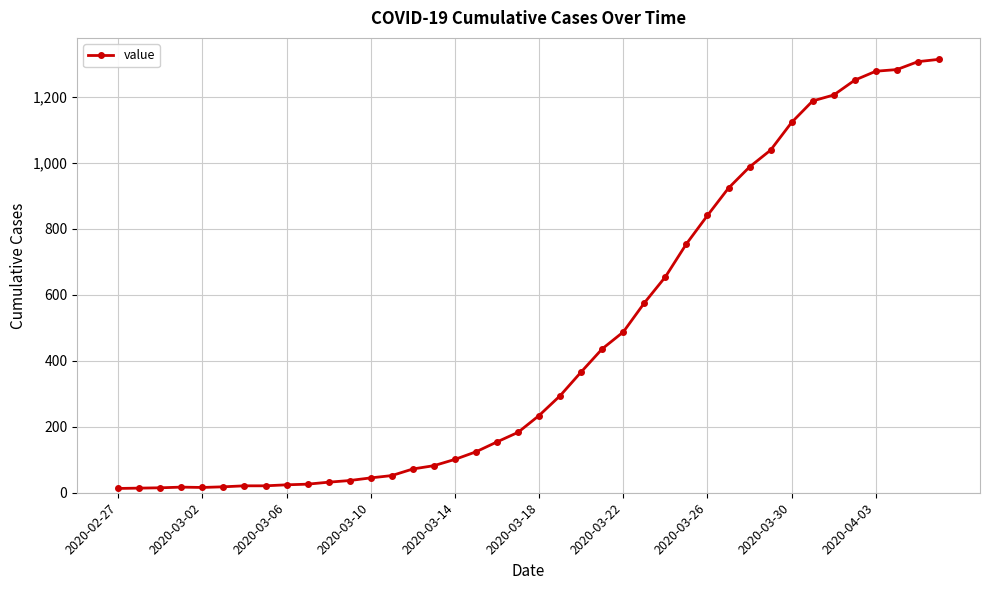

What is the maximum value shown in the chart?

1313